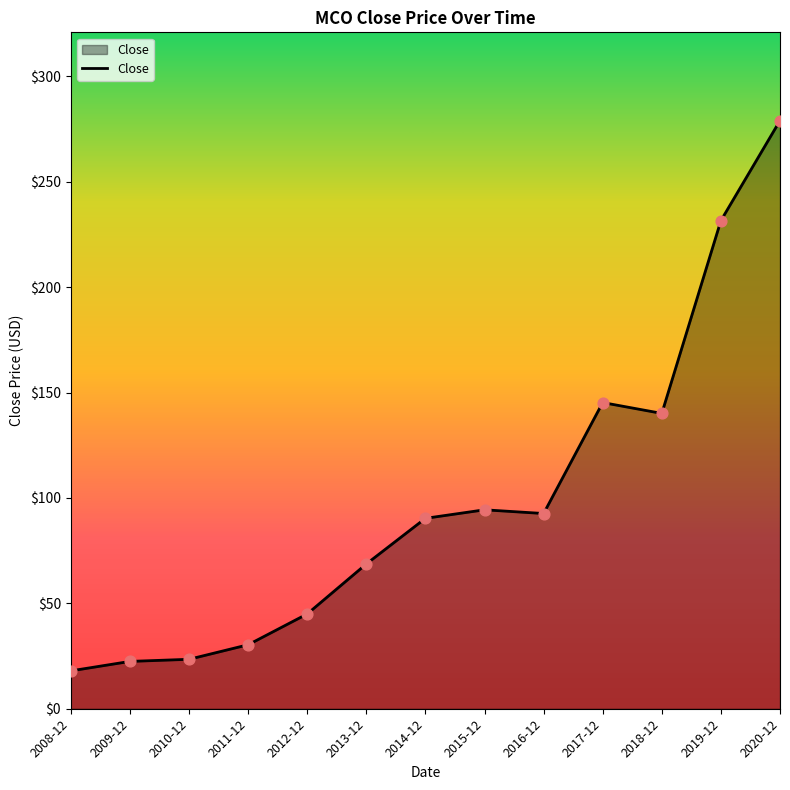

Approximately how many times larger is the value at 2008-12 compared to 2011-12?

0.6